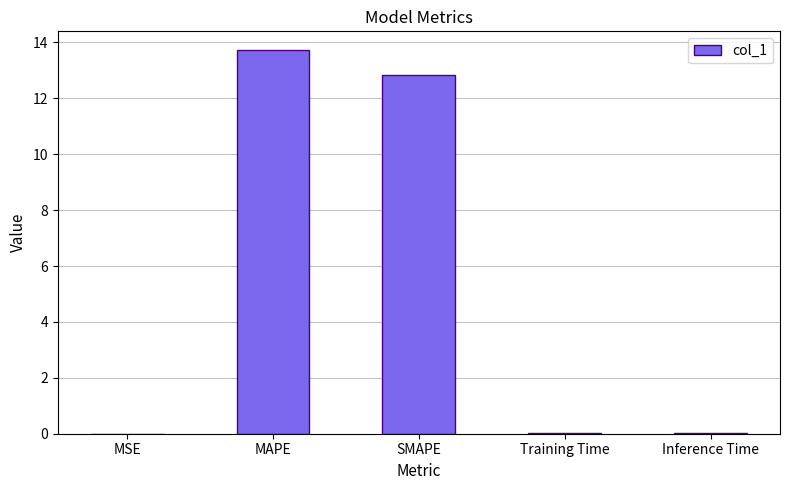

Are the bars horizontal?

No